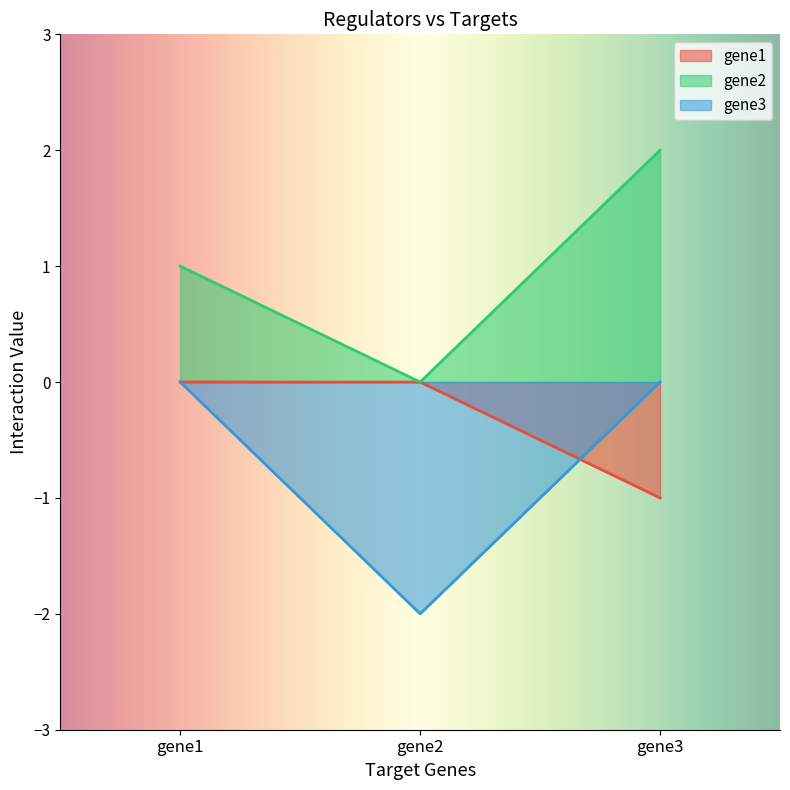

Which category has the lowest value in the gene2 series?

gene2